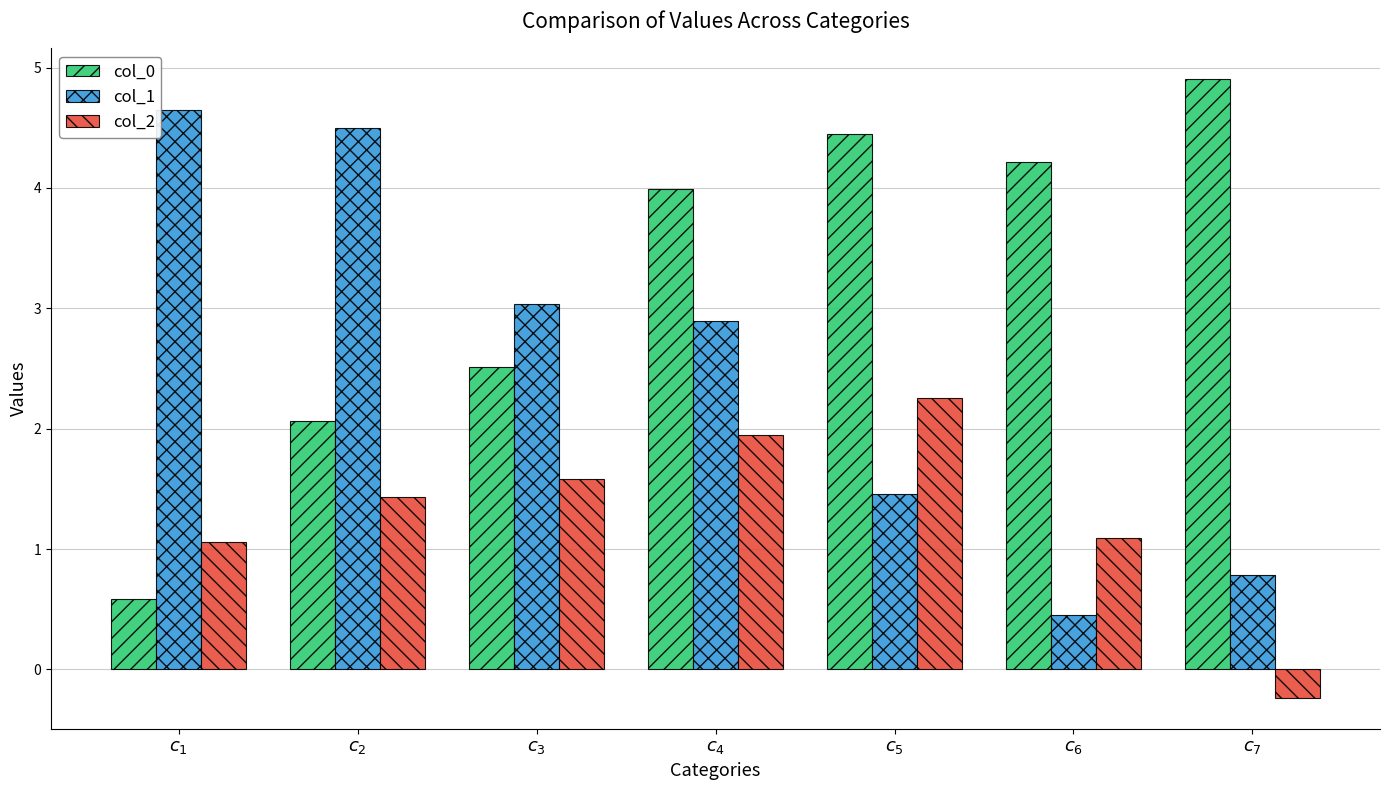

What is the label of the 3rd bar from the right?

$c_{5}$